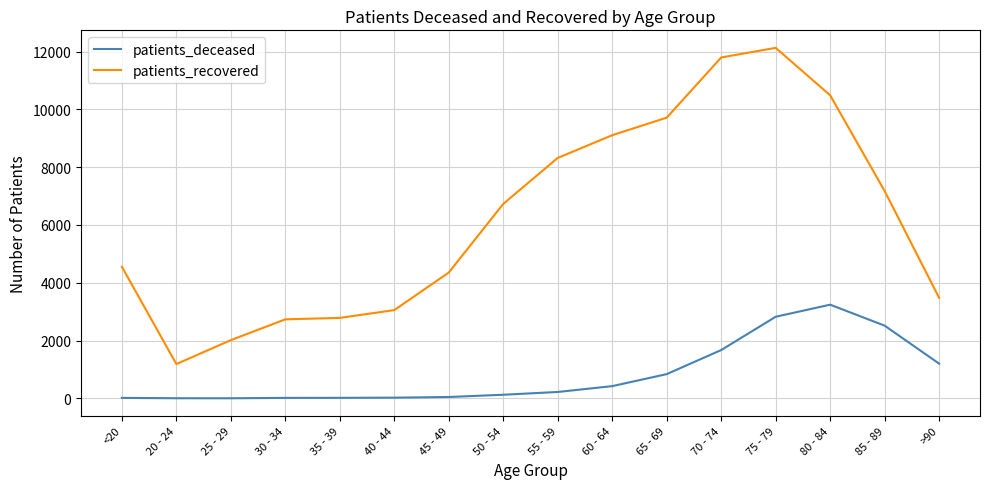

The value of patients_recovered at 85 - 89 is 7175. True or false?

True